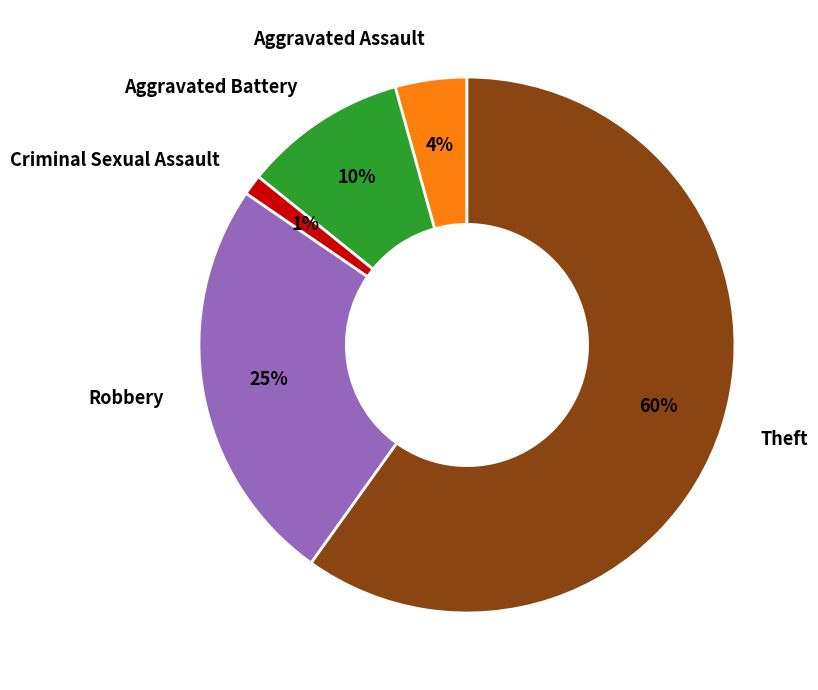

Is it true that Theft is 54% of the pie?

False